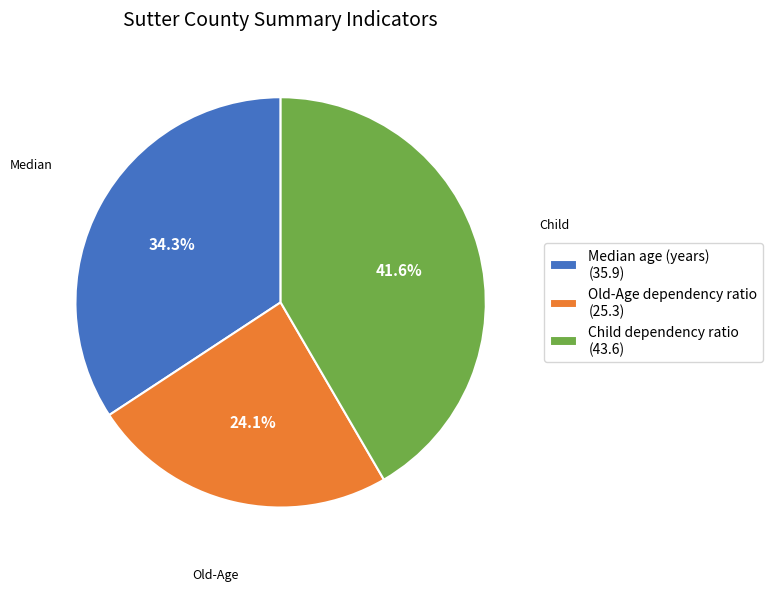

Does Child dependency ratio account for over 50% of the chart?

No